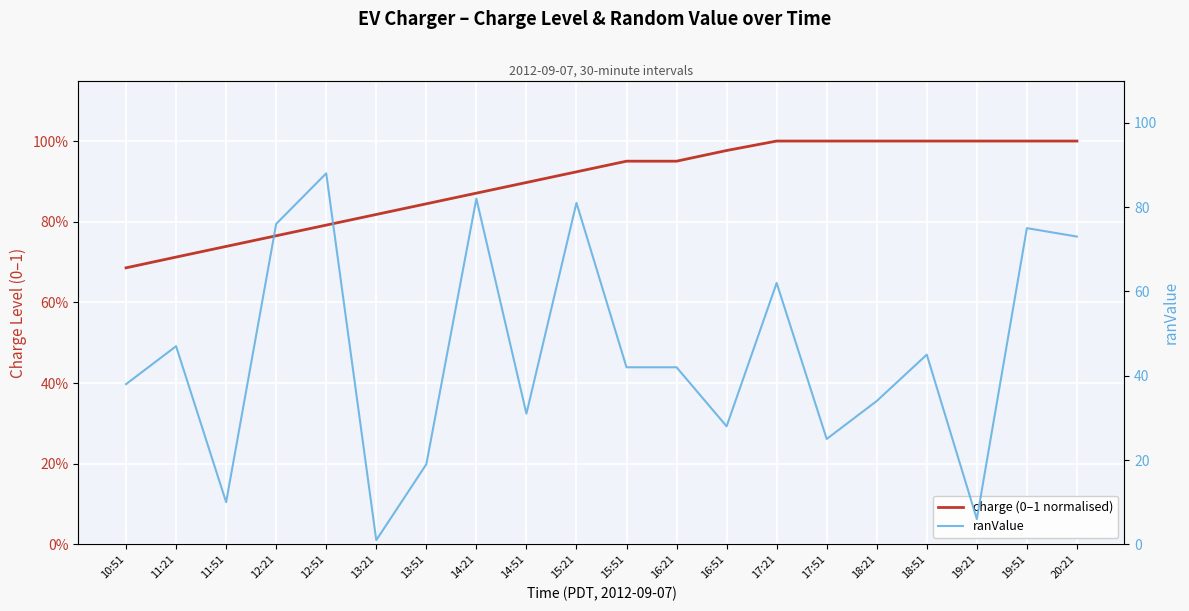

True or false: ranValue and charge (0–1 normalised) cross at least once.

False